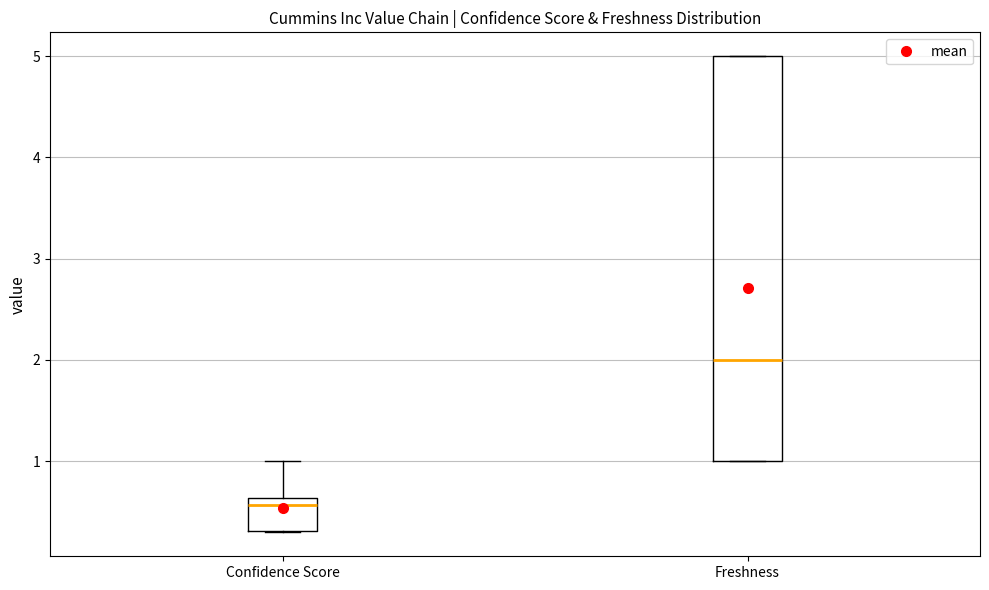

Reading left to right, transcribe this box plot: for each box, give where its median line is, the range the box spans, and where its two whiskers end, as read against the y-axis. The values are not printed on the chart, so give them approximately, as read against the axis.

Confidence Score: median 0.6 (just below the box's upper edge), box 0.3 to 0.6, whiskers 0.3 to 1.0
Freshness: median 2.0, box 1.0 to 5.0, whiskers 1.0 to 5.0